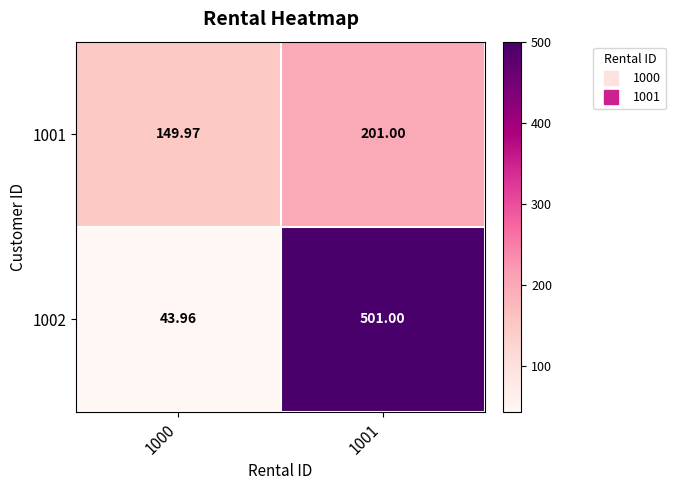

How many data points in 1001 are less than 201?

1